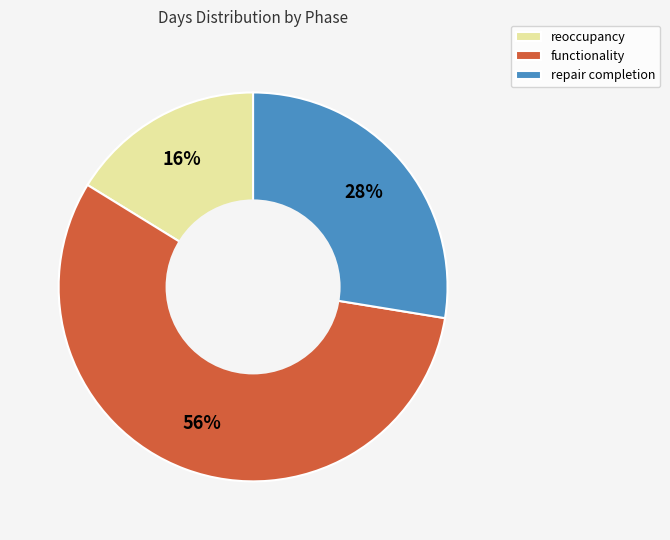

Which category has the smallest portion of the pie?

reoccupancy